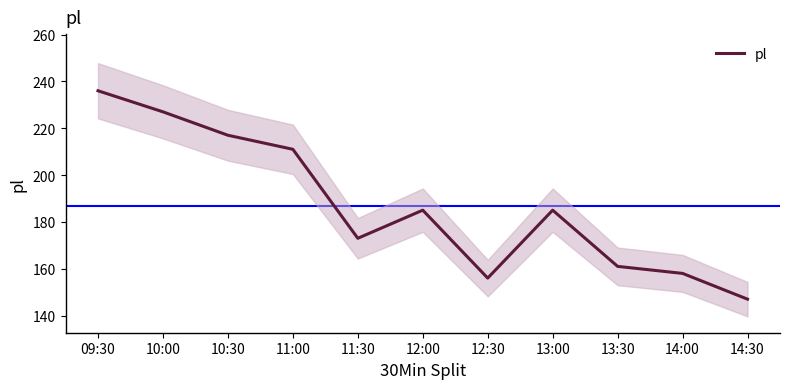

Which label corresponds to the smallest value in the chart?

14:30